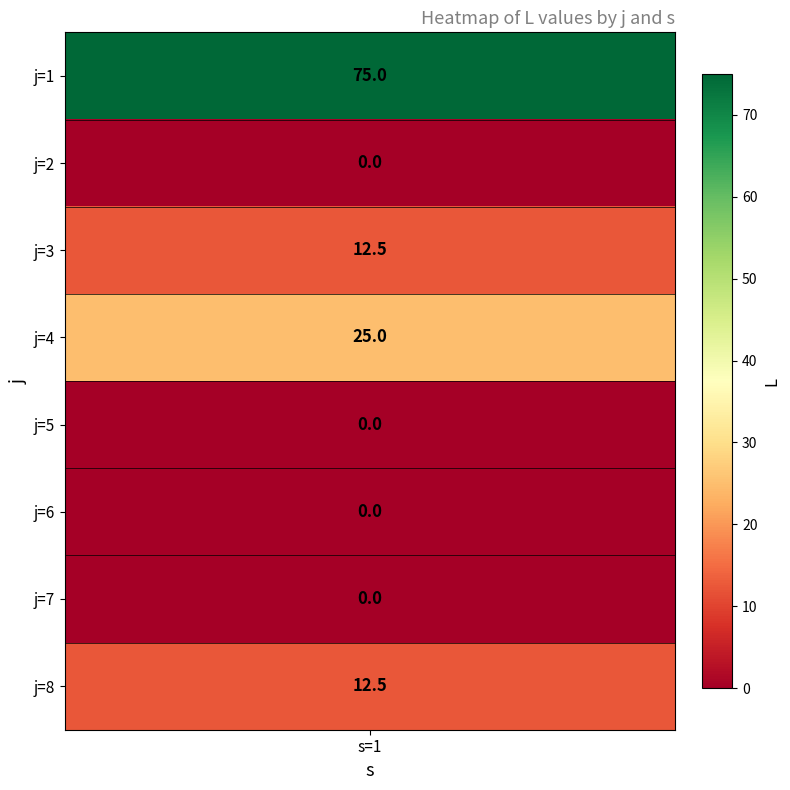

Which label corresponds to the largest value in the chart?

j=1